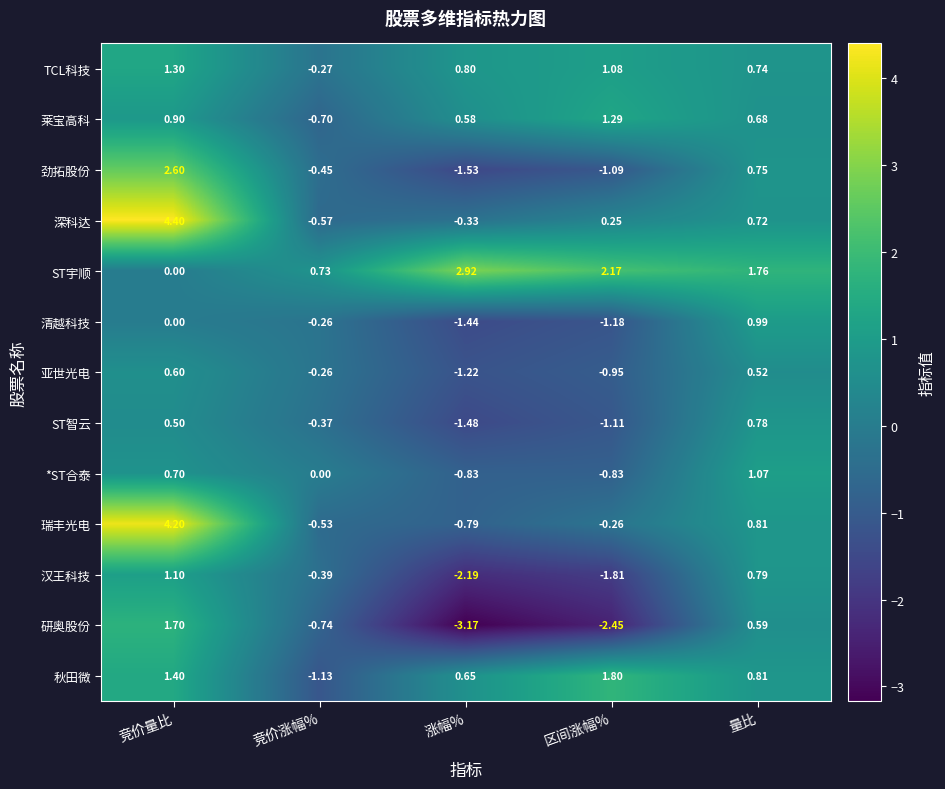

At which label does 研奥股份 reach its peak?

竞价量比